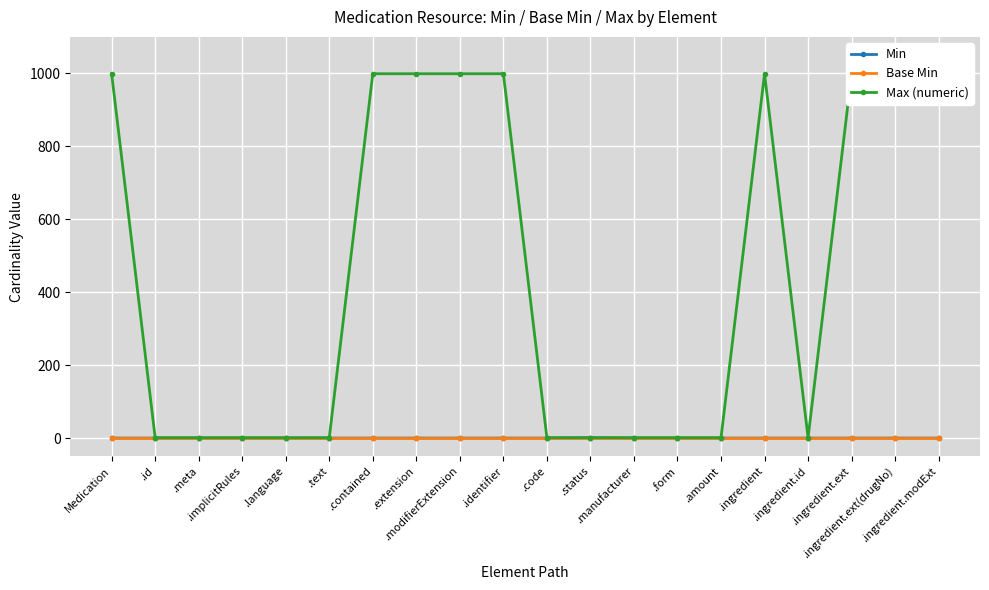

Rank the series at .meta from highest to lowest value.

Max (numeric), Min, Base Min